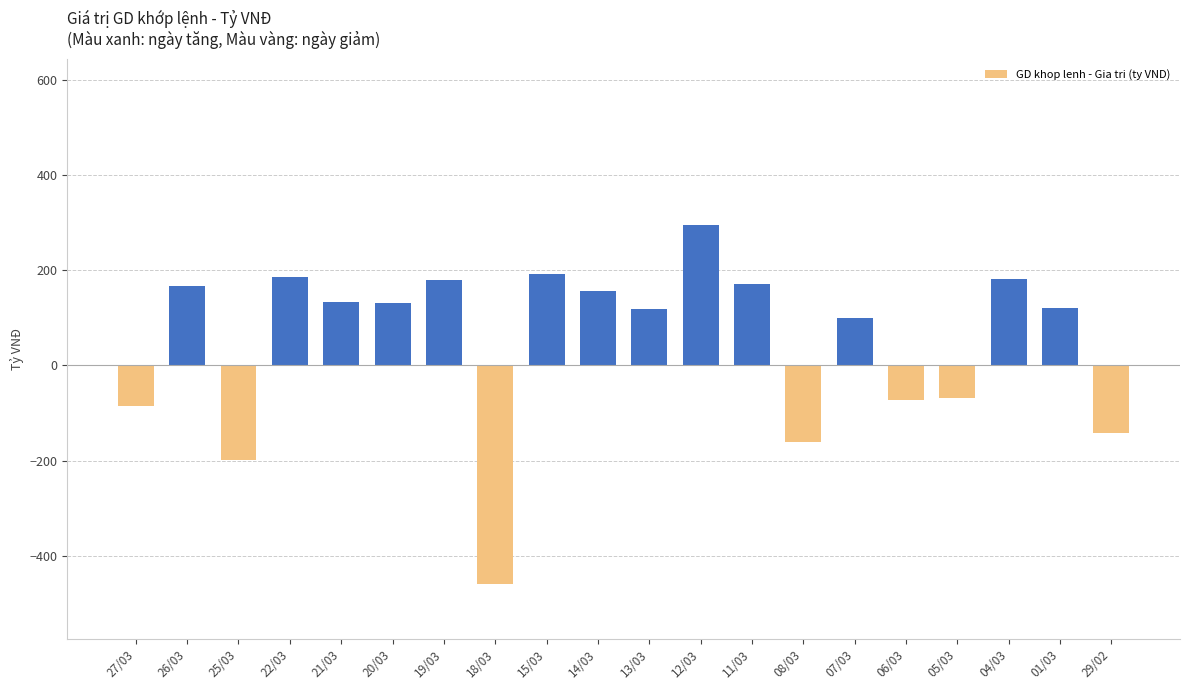

How many data points are less than 131?

10